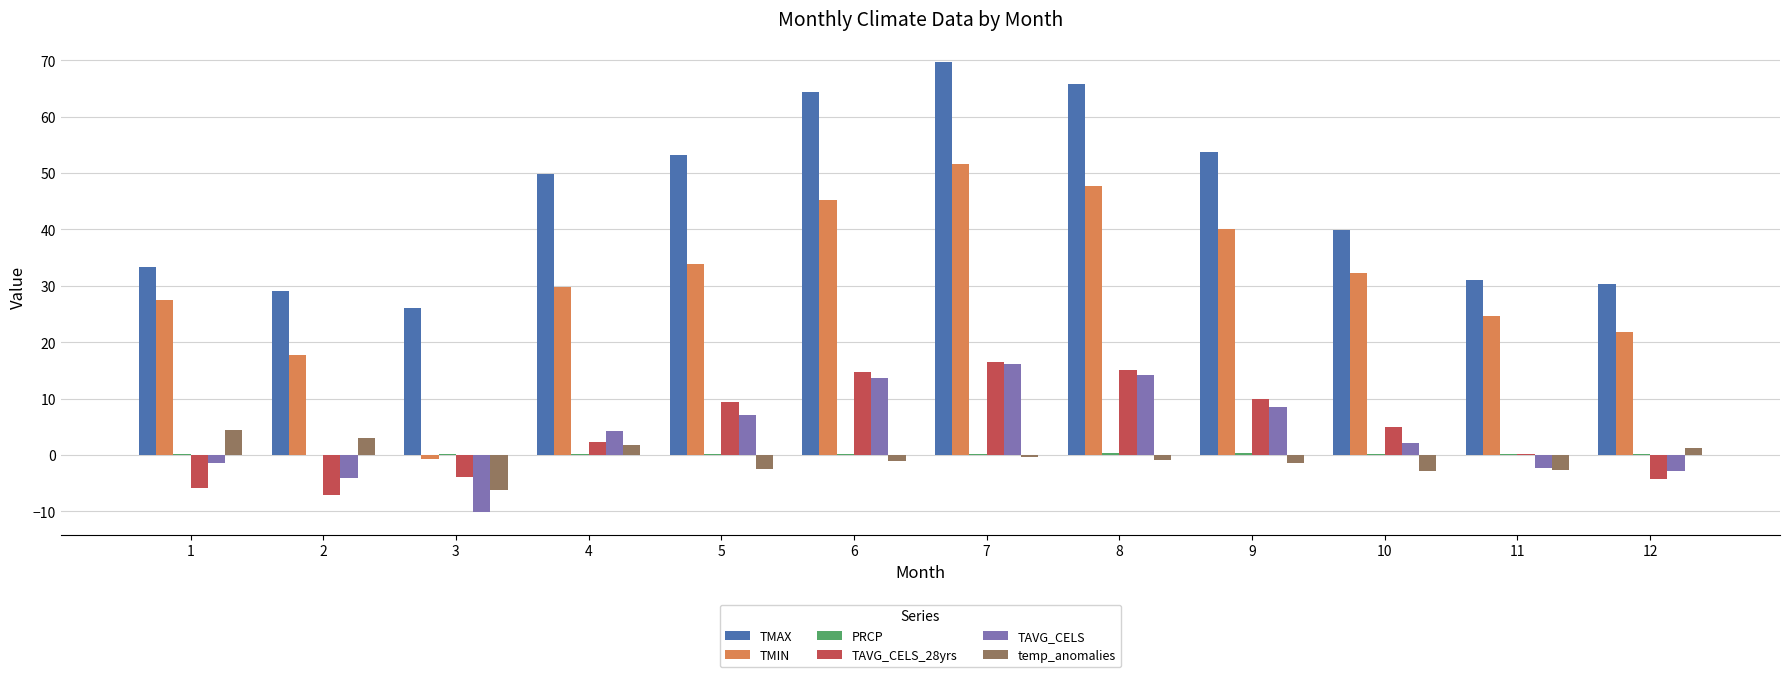

What is the maximum value shown in the chart?

69.8